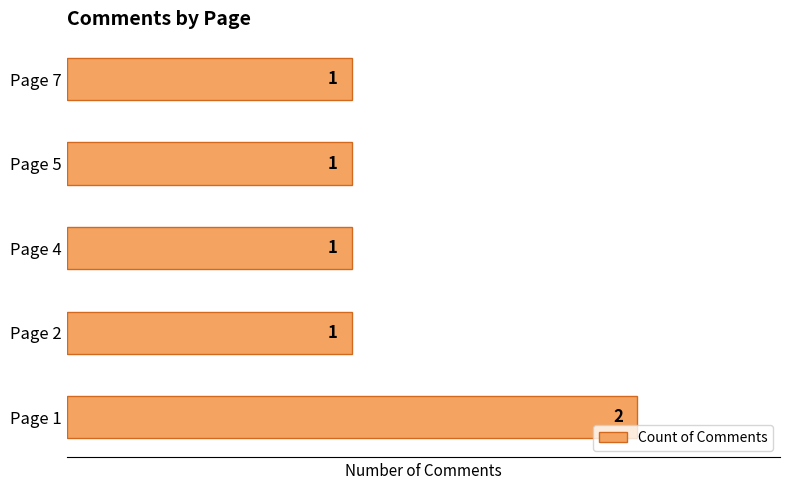

What is the average value?

1